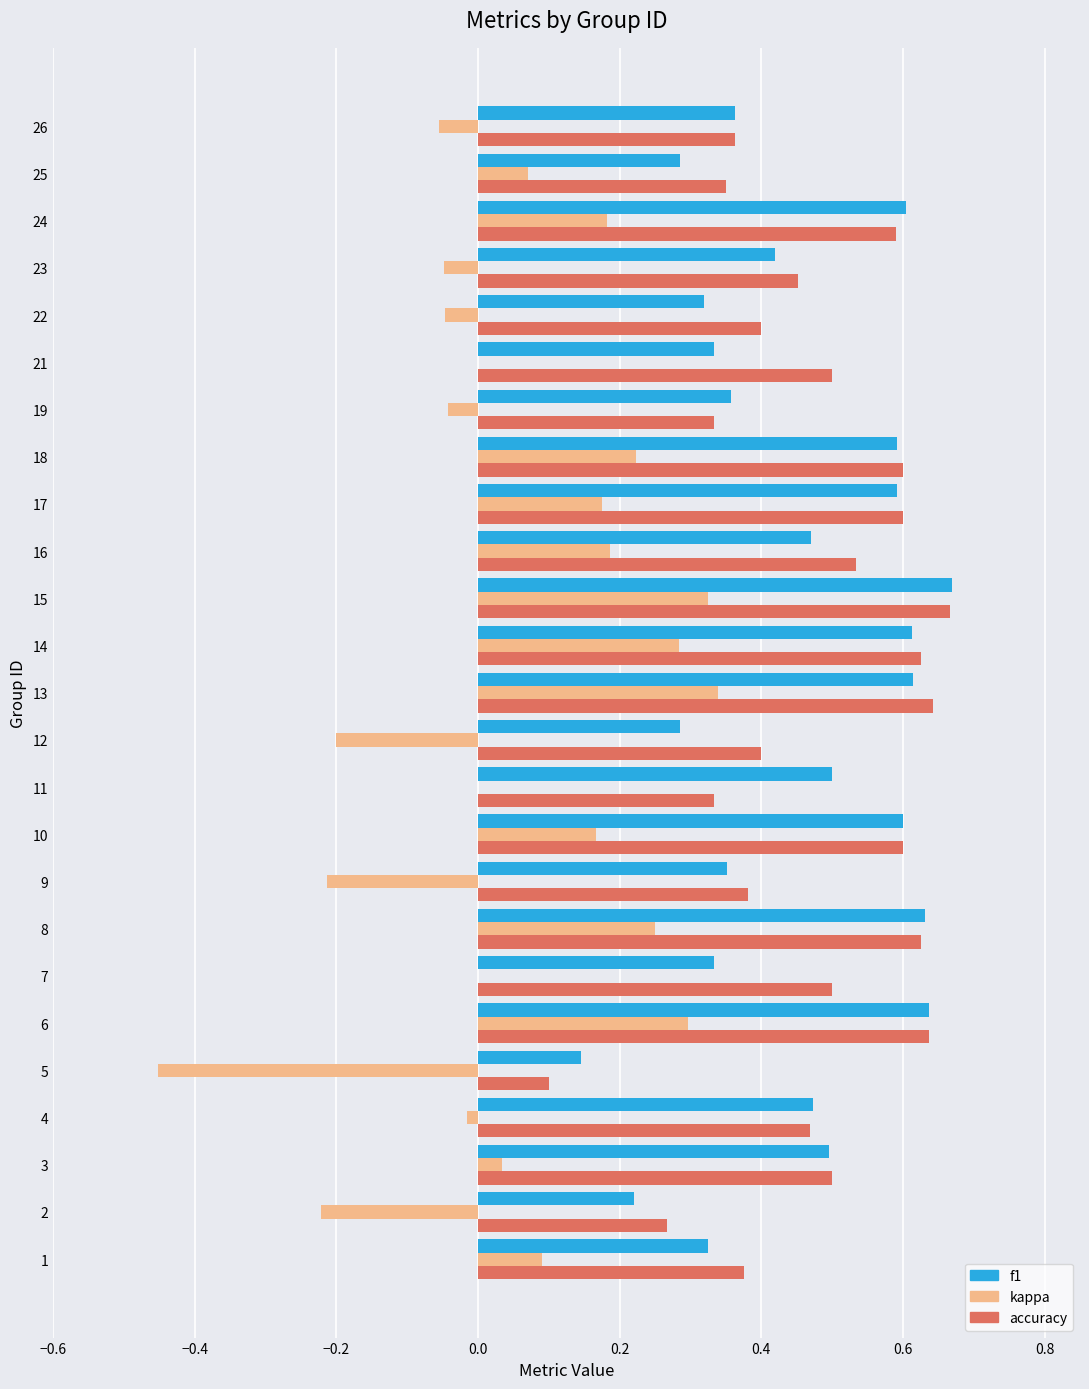

What is the sum of all f1 values?

11.2